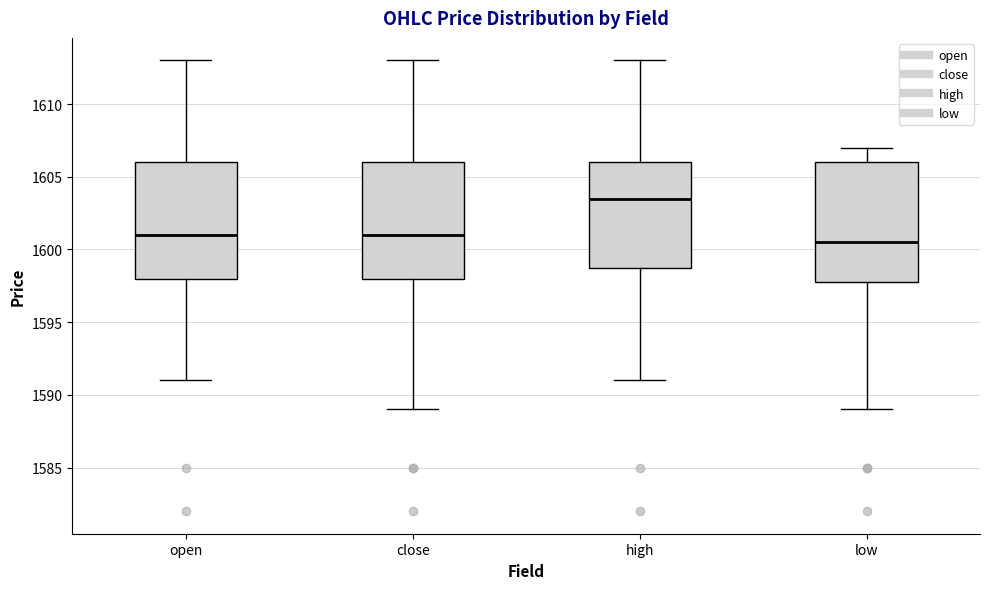

Reading left to right, read every box against the y-axis: the position of its median line, the range the box covers, and the ends of its whiskers. The values are not printed on the chart, so give them approximately, as read against the axis.

open: median 1601.0, box 1598.0 to 1606.0, whiskers 1591.0 to 1613.0
close: median 1601.0, box 1598.0 to 1606.0, whiskers 1589.0 to 1613.0
high: median 1603.5, box 1599.0 to 1606.0, whiskers 1591.0 to 1613.0
low: median 1600.5, box 1598.0 to 1606.0, whiskers 1589.0 to 1607.0